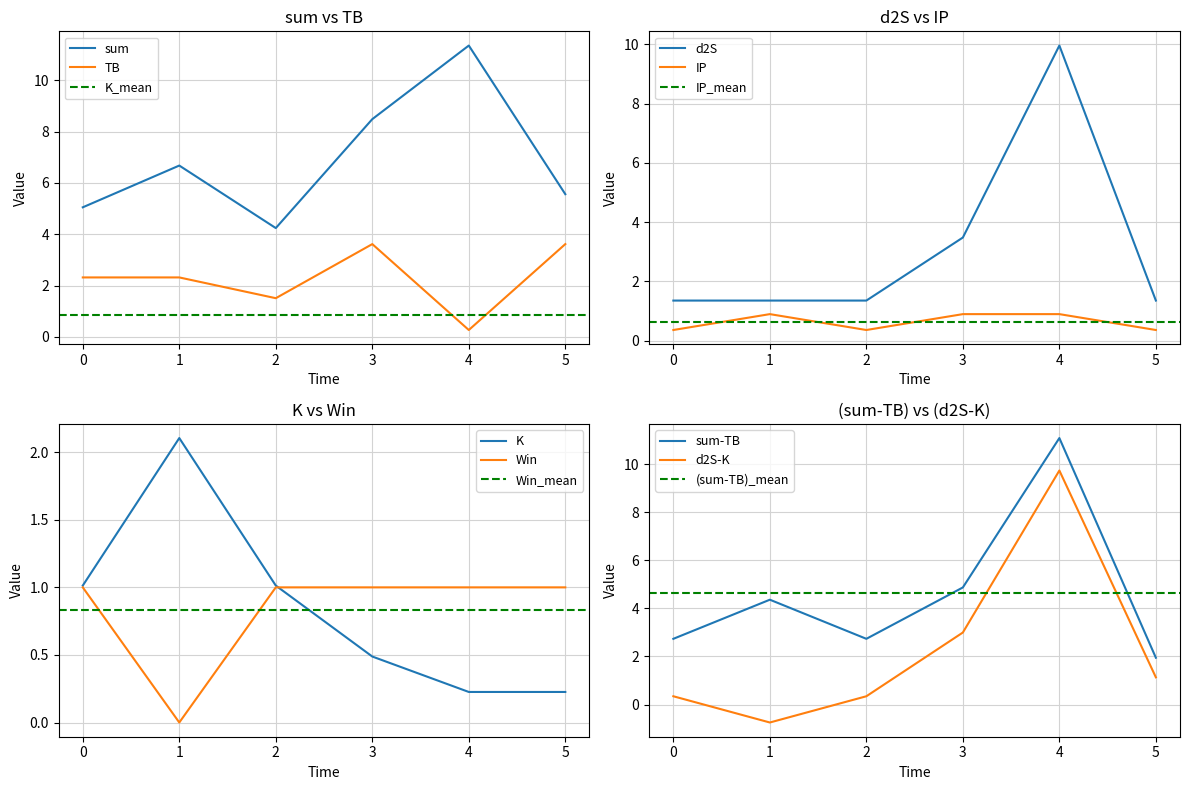

The value of IP at 2 is 0.4. True or false?

True